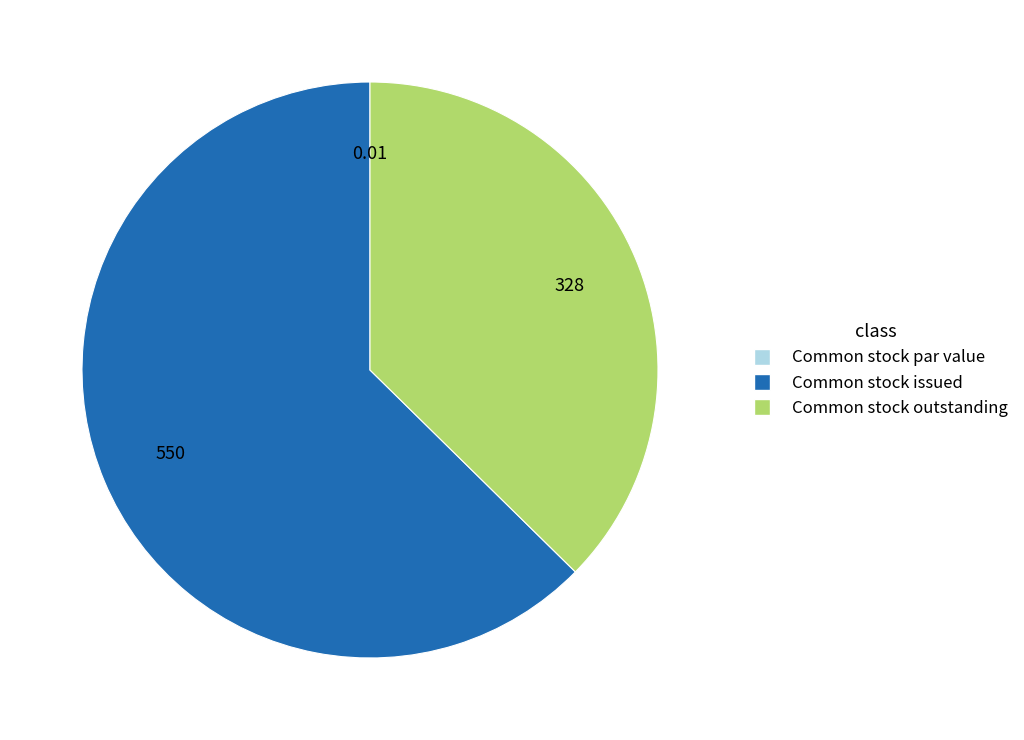

Does Common stock issued represent more than half of the total?

Yes